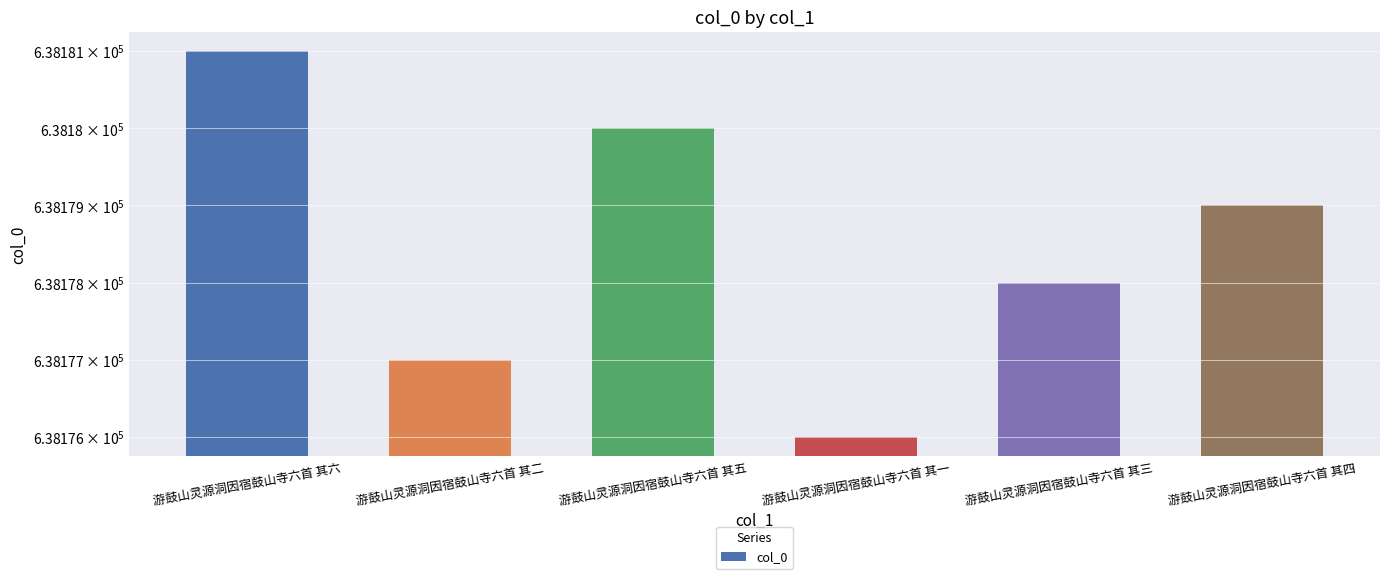

List the labels in order of value, largest first.

游鼓山灵源洞因宿鼓山寺六首 其六, 游鼓山灵源洞因宿鼓山寺六首 其五, 游鼓山灵源洞因宿鼓山寺六首 其四, 游鼓山灵源洞因宿鼓山寺六首 其三, 游鼓山灵源洞因宿鼓山寺六首 其二, 游鼓山灵源洞因宿鼓山寺六首 其一